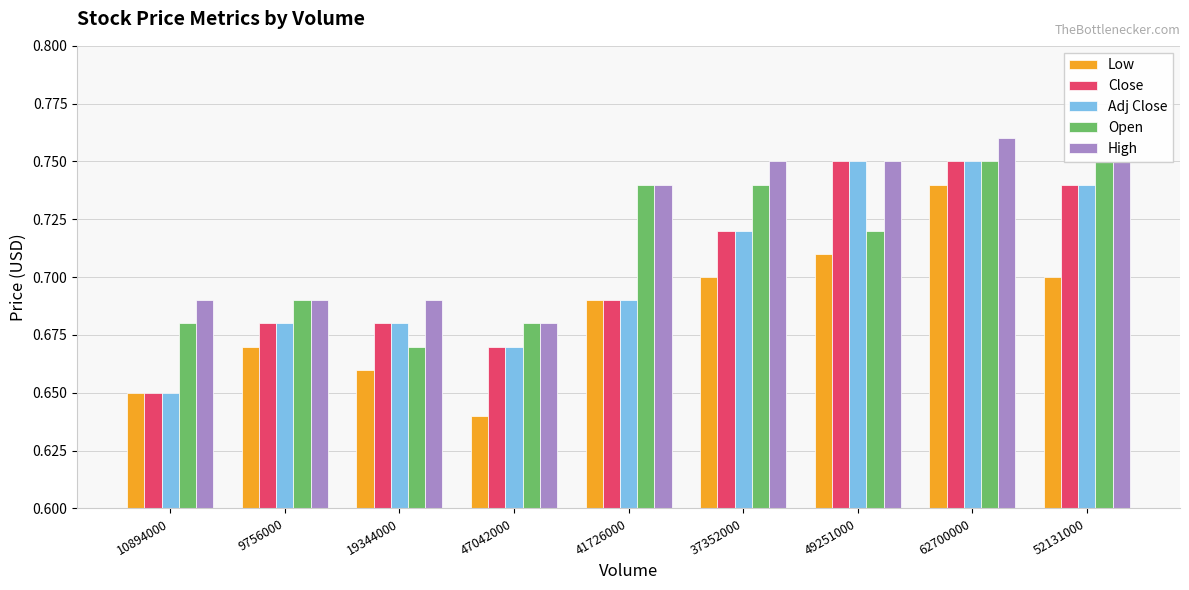

What is the label of the 5th bar from the left?

41726000